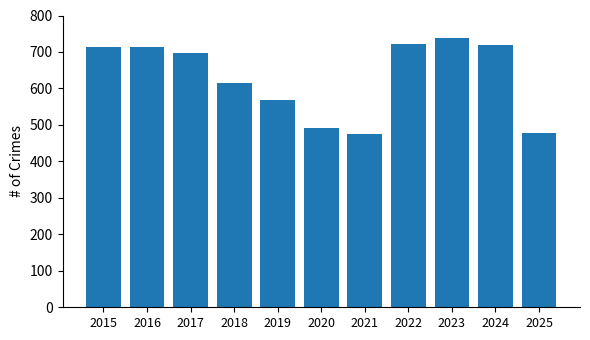

The value at 2016 is 432. True or false?

False